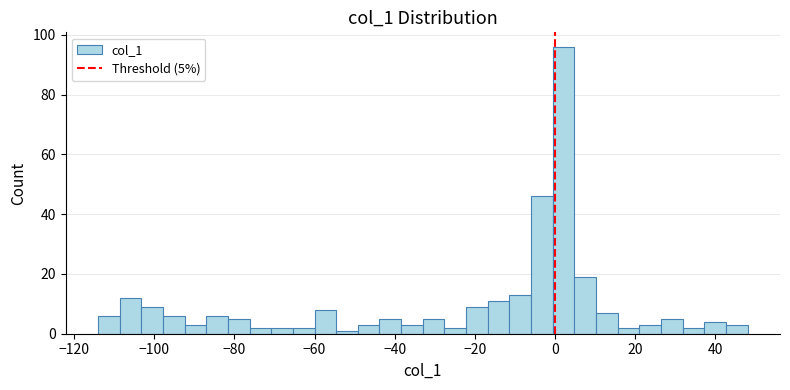

Read against the x-axis, roughly where is the centre of the tallest bar?

2